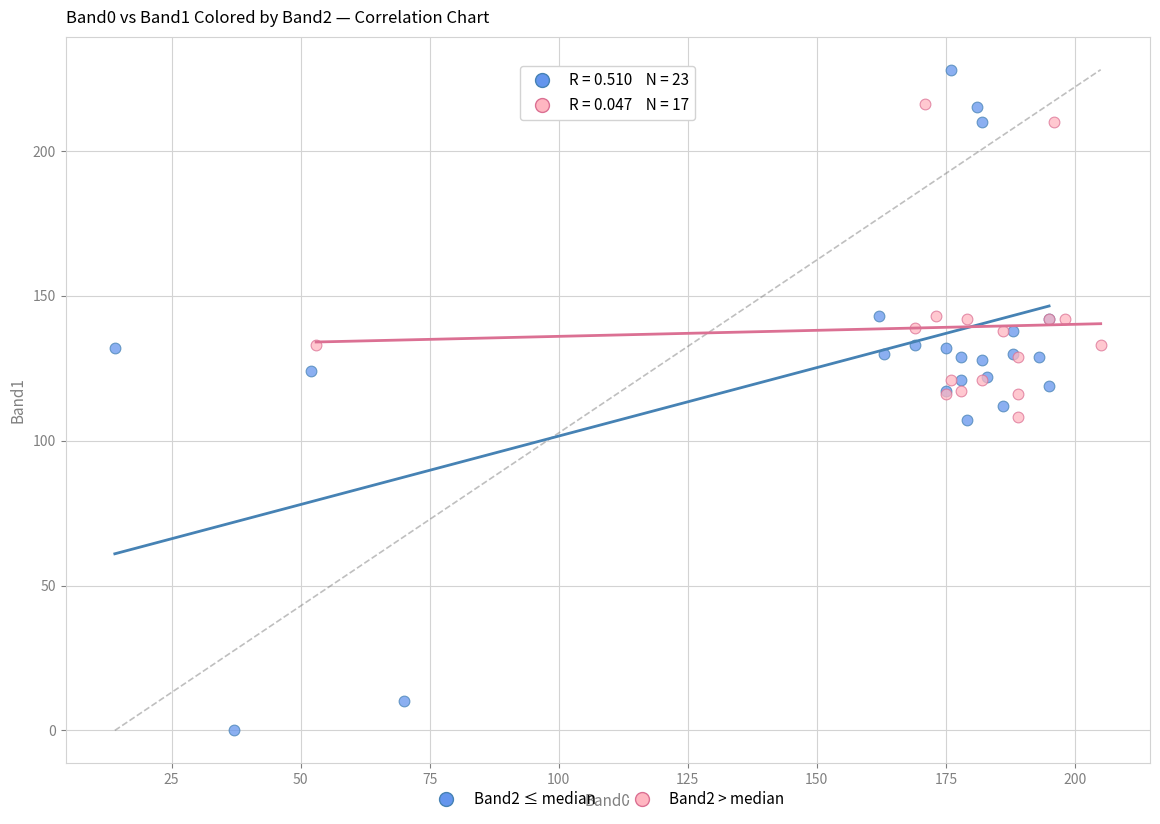

Which series reaches the maximum Y coordinate?

Band2 ≤ median